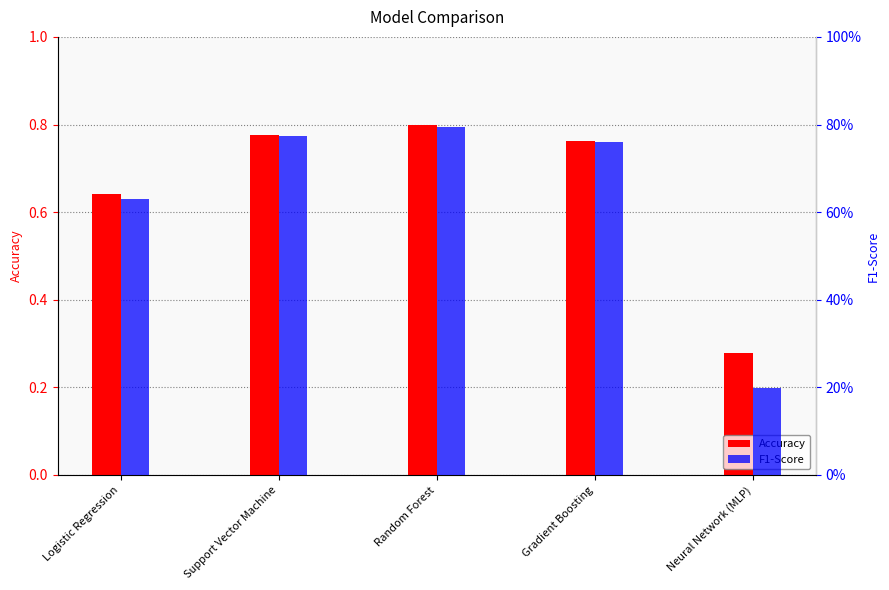

Between Neural Network (MLP) and Support Vector Machine, which is larger?

Support Vector Machine